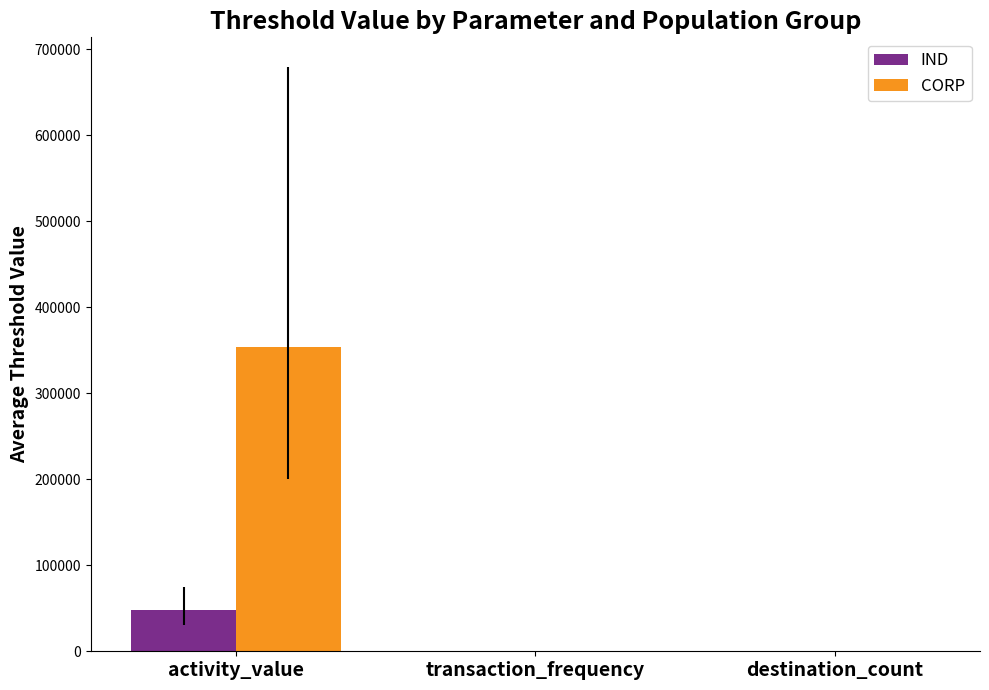

List the series in order of their overall mean, highest first.

CORP, IND